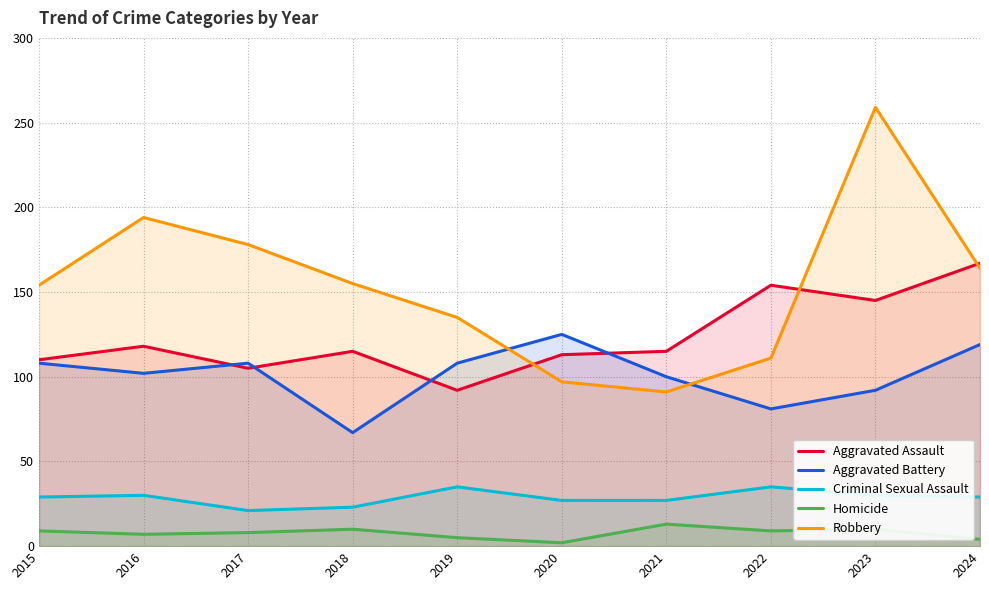

Reading left to right, extract all data points from this chart.

Aggravated Assault: 110	118	105	115	92	113	115	154	145	167
Aggravated Battery: 108	102	108	67	108	125	100	81	92	119
Criminal Sexual Assault: 29	30	21	23	35	27	27	35	30	29
Homicide: 9	7	8	10	5	2	13	9	10	4
Robbery: 154	194	178	155	135	97	91	111	259	164